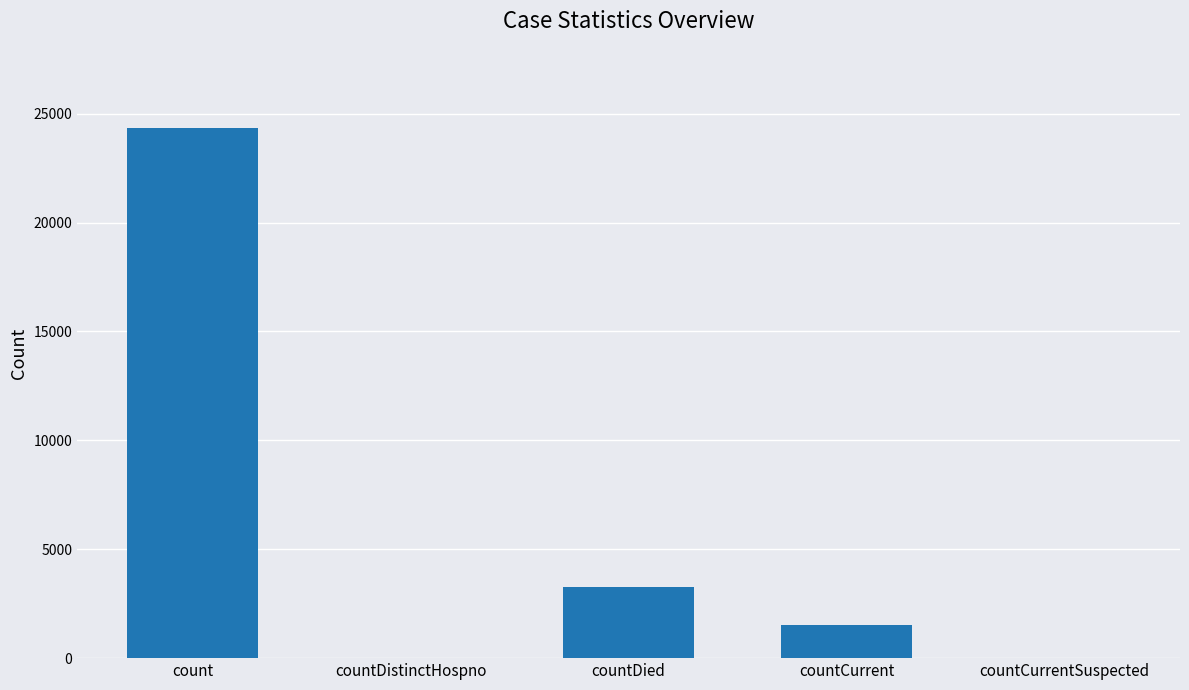

How many distinct data groups are displayed?

1